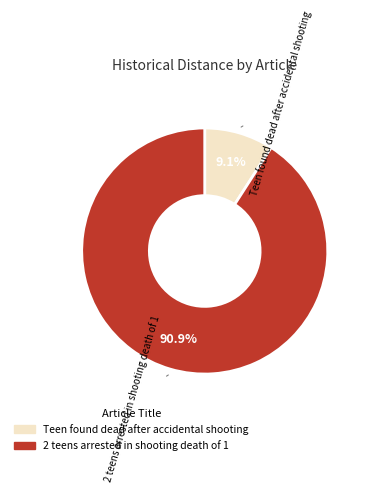

To the nearest percent, what is the average slice percentage?

50%